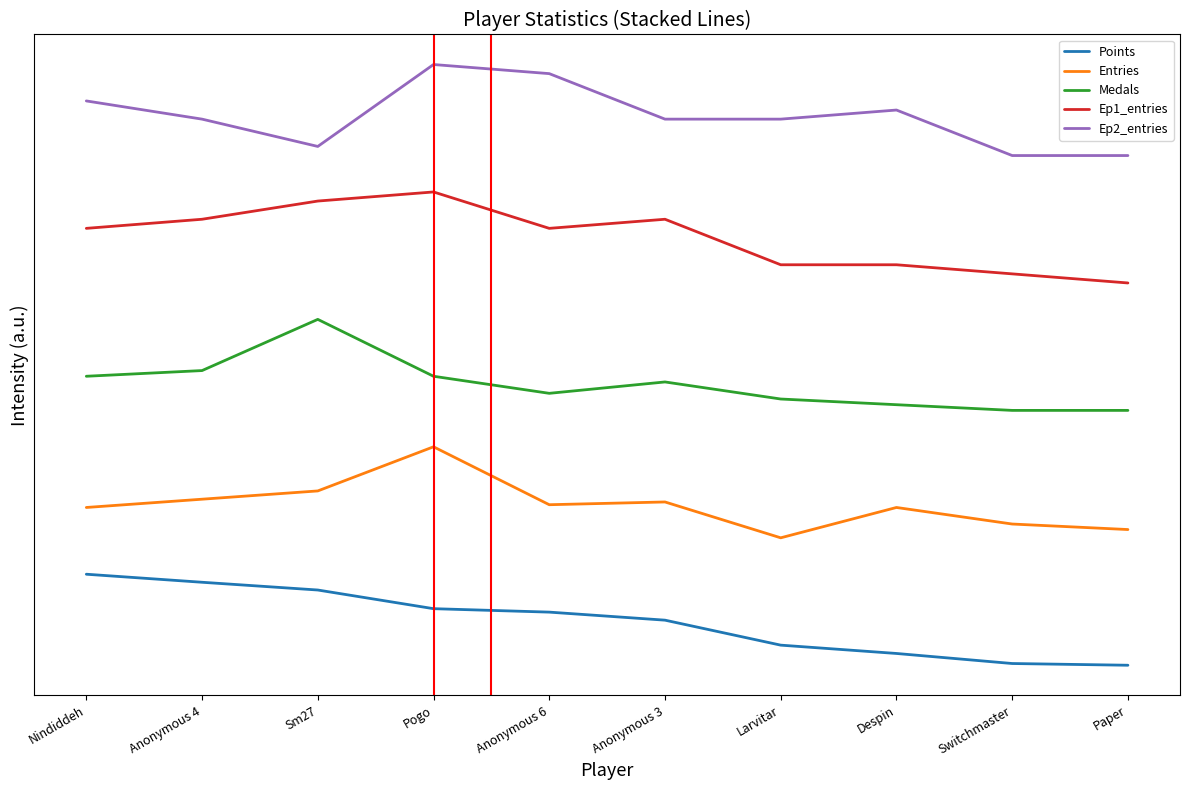

The Ep1_entries series shows 301.8 at Despin. True or false?

False